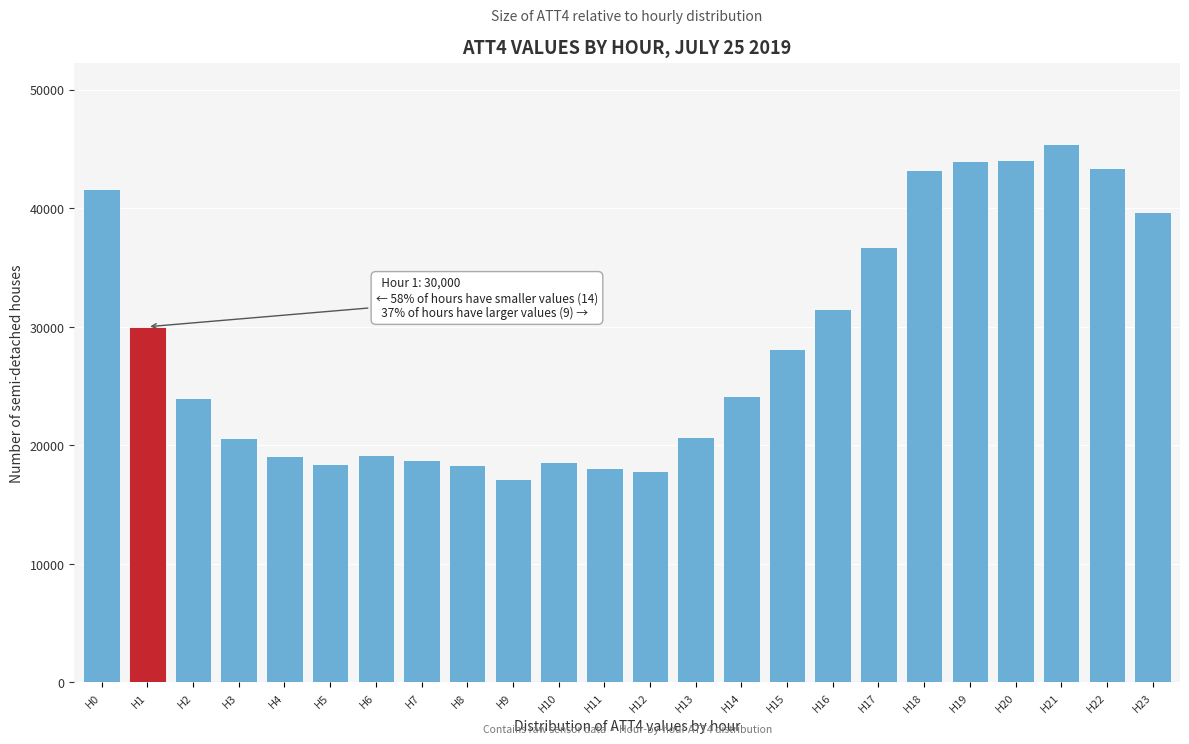

What is the value of the 13th bar from the left?

17800